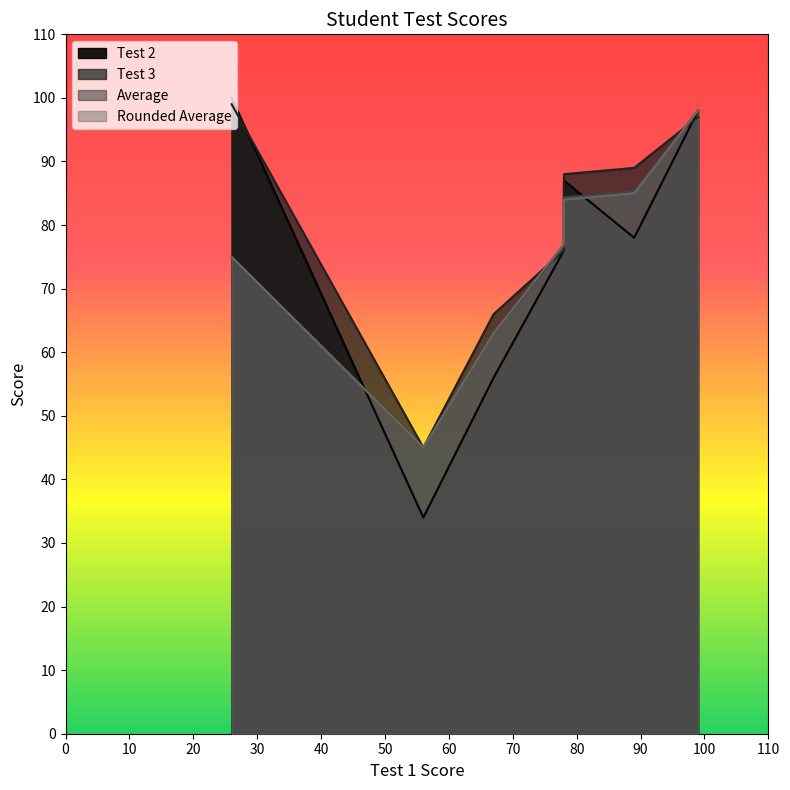

Reading left to right, what are all the values shown in this chart?

Test 2: Allen=78.0	Borlin=56.0	Catlin=76.0	Dorsey=34.0	Eugene=100.0	Finerran=98.0	Greco=87.0
Test 3: Allen=89.0	Borlin=66.0	Catlin=76.0	Dorsey=45.0	Eugene=99.0	Finerran=97.0	Greco=88.0
Average: Allen=85.3	Borlin=63.0	Catlin=76.7	Dorsey=45.0	Eugene=75.0	Finerran=98.0	Greco=84.3
Rounded Average: Allen=85.0	Borlin=63.0	Catlin=77.0	Dorsey=45.0	Eugene=75.0	Finerran=98.0	Greco=84.0